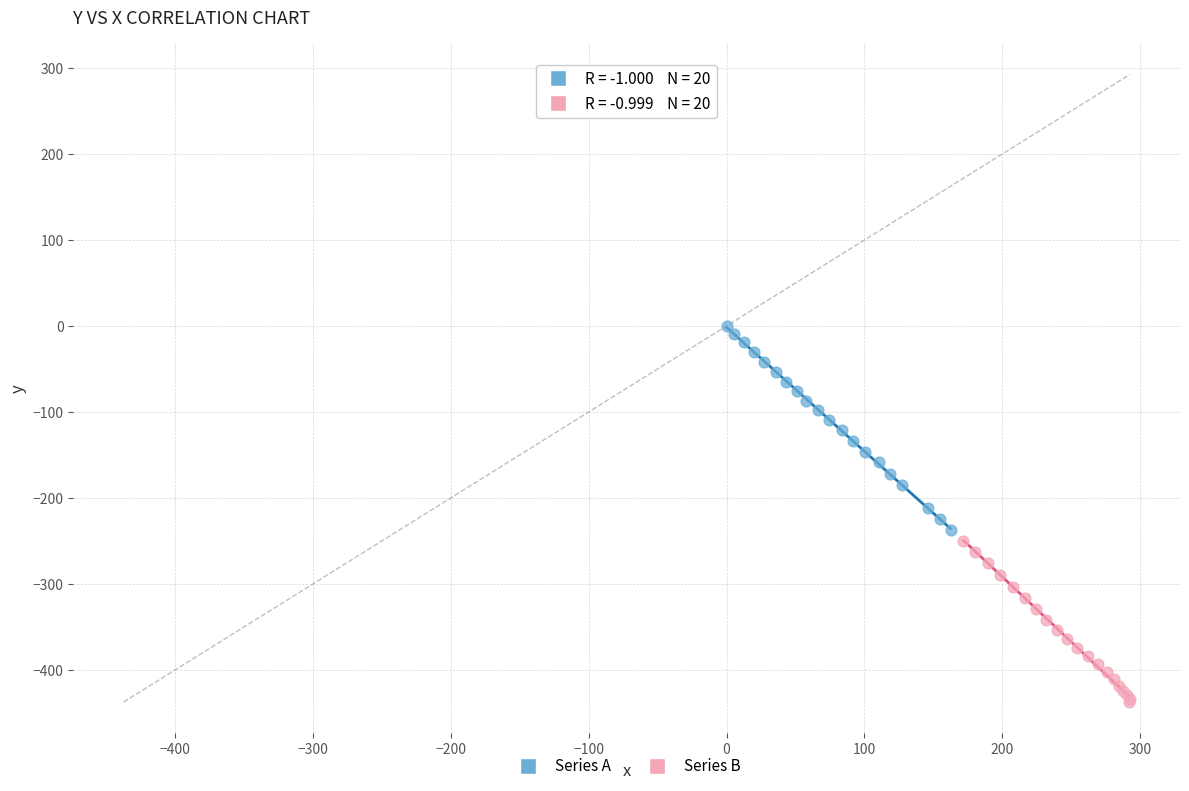

Which series reaches the minimum Y coordinate?

Series B